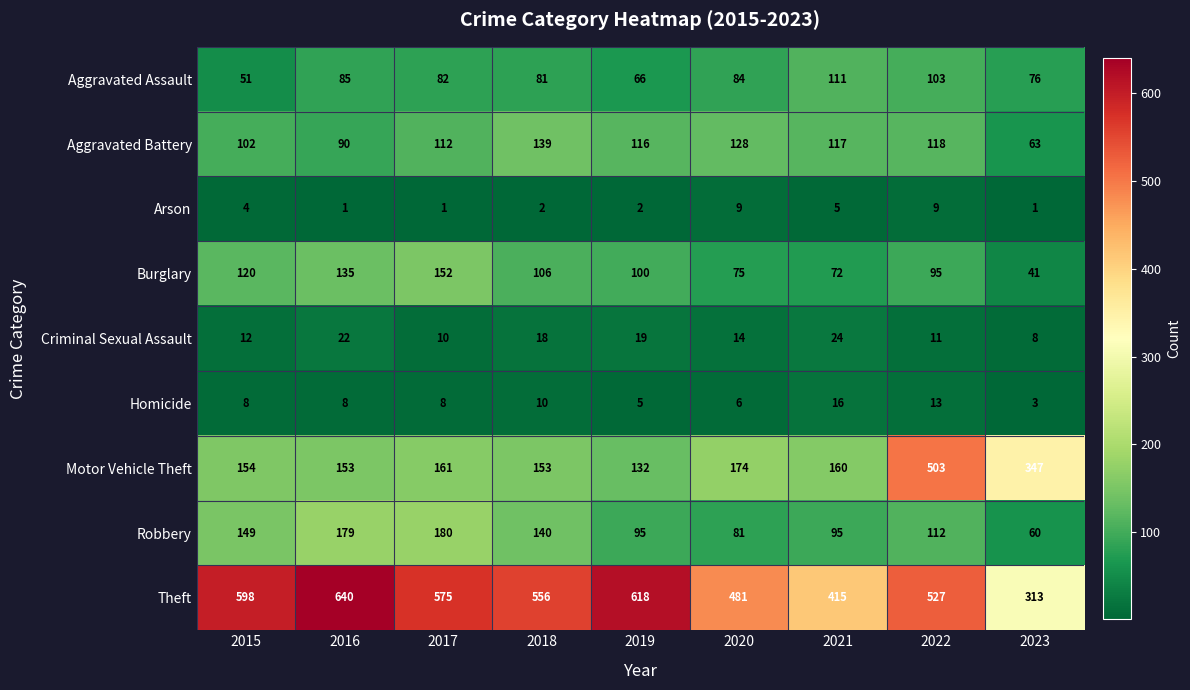

True or false: Motor Vehicle Theft has a value of 174 at 2020.

True